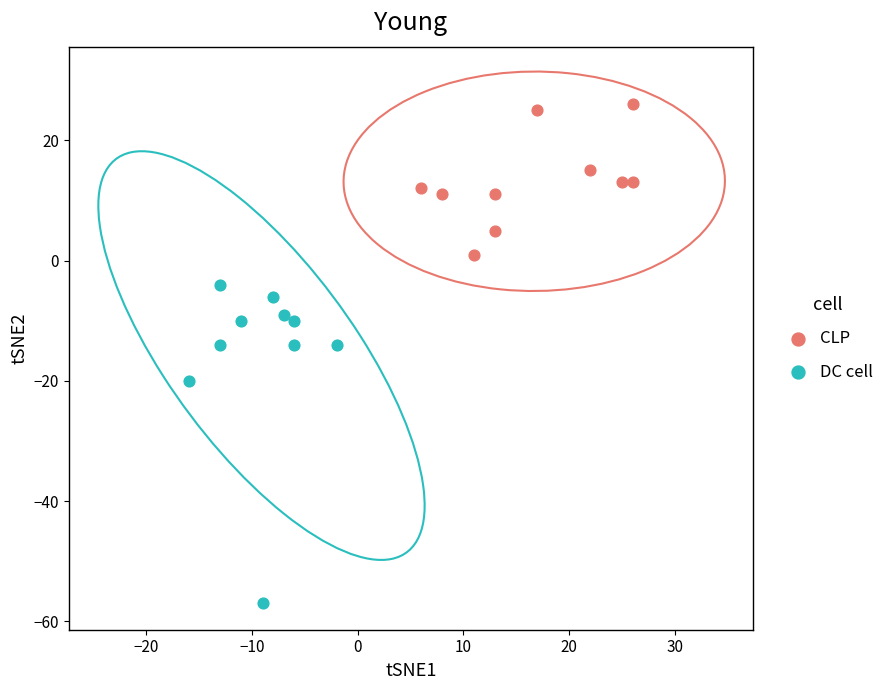

Which series reaches the minimum Y coordinate?

DC cell